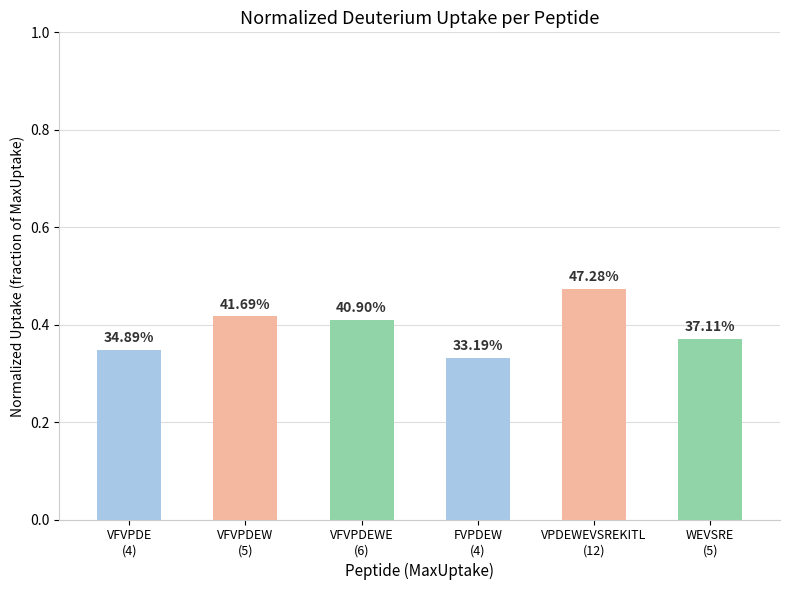

Does the chart contain any negative values?

No